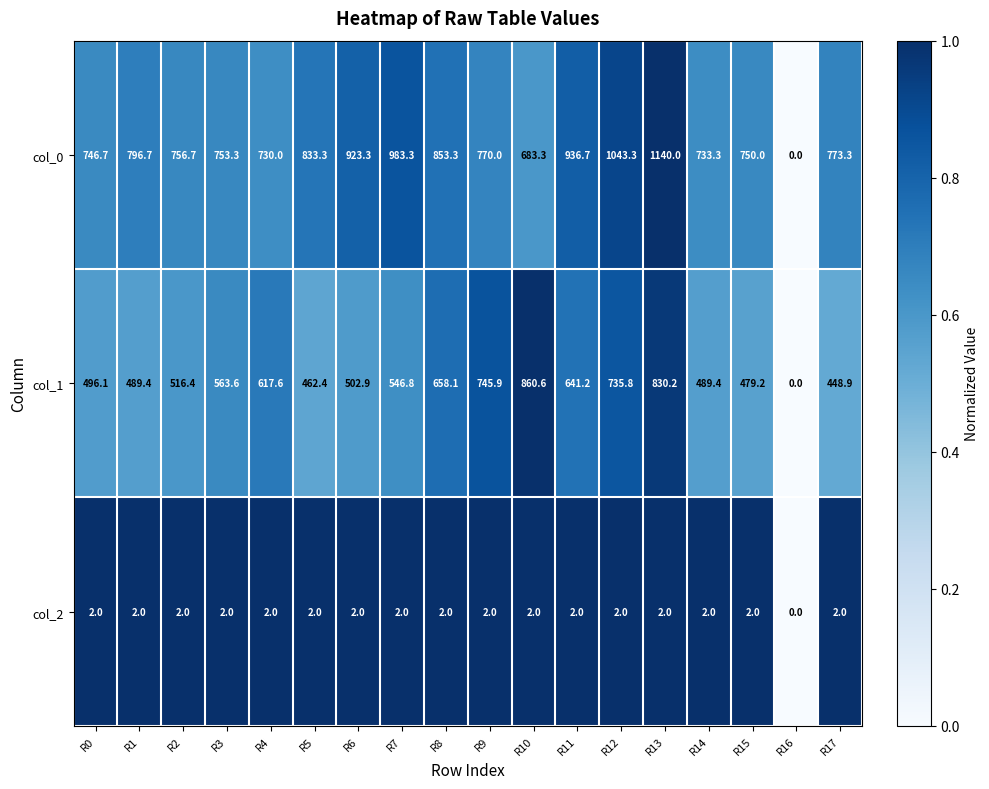

The col_2 series shows 0.5 at R2. True or false?

False